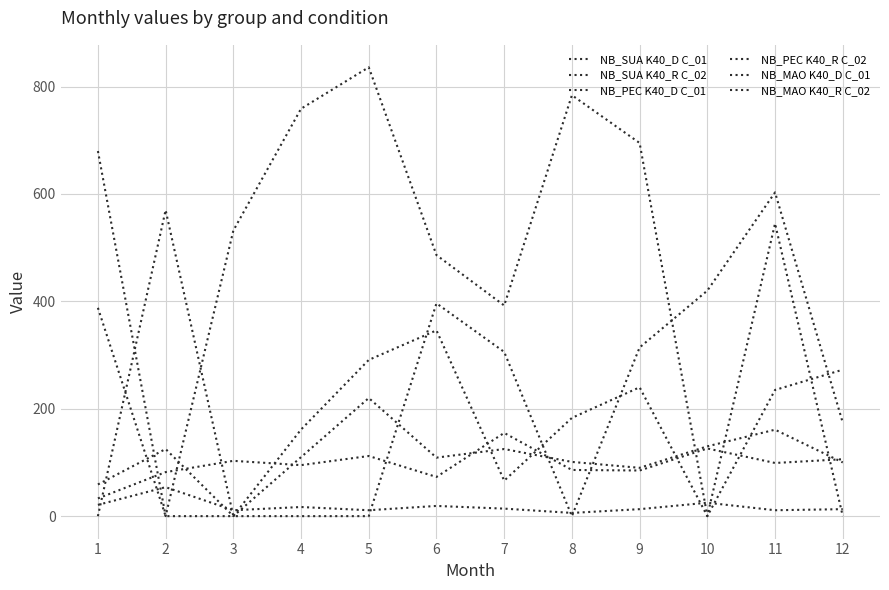

List the labels in order of NB_MAO K40_R C_02 value, smallest first.

3, 1, 9, 12, 8, 6, 4, 2, 7, 10, 11, 5